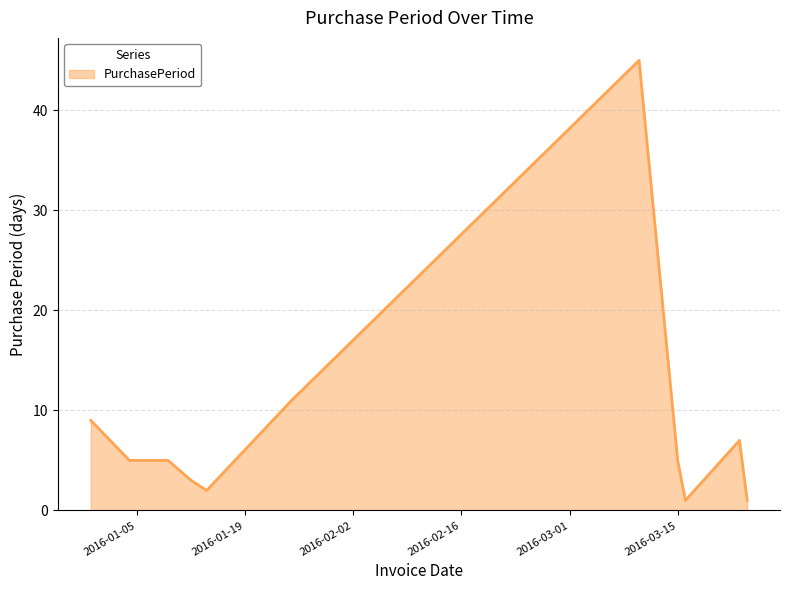

What is the difference between the maximum and minimum values?

44